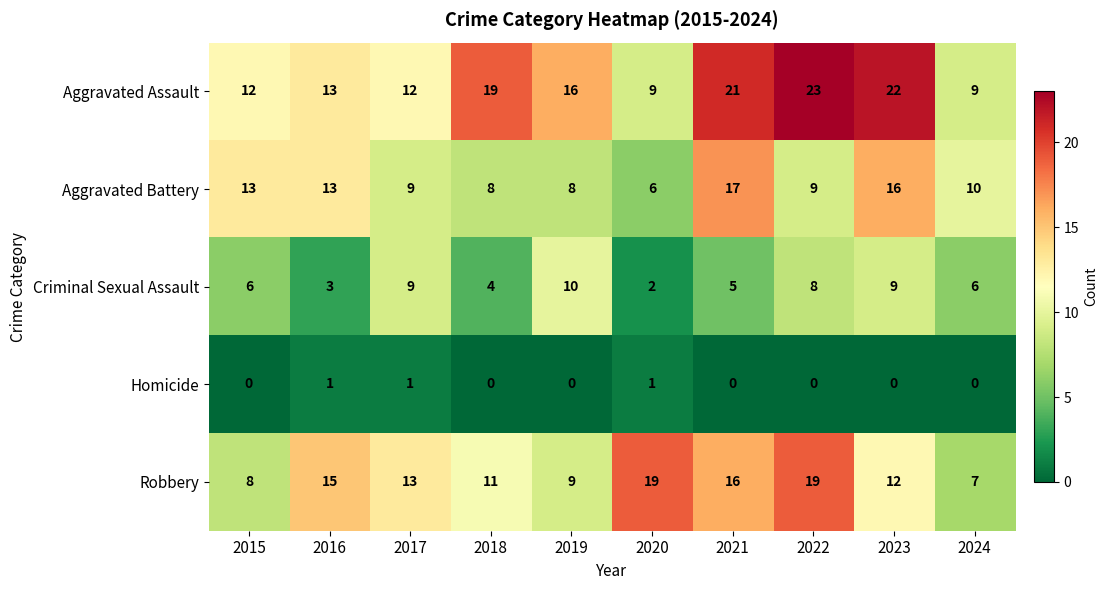

At which label does Aggravated Battery reach its minimum?

2020